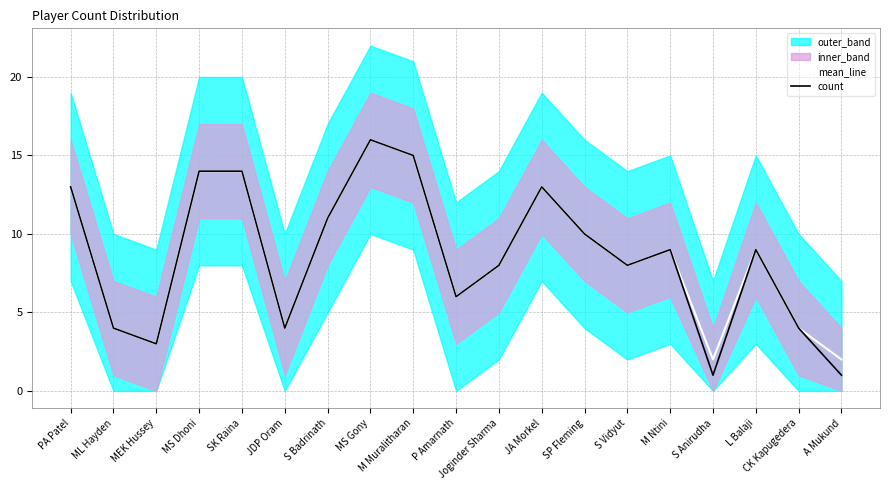

Reading left to right, what are all the values shown in this chart?

mean_line: 13	4	3	14	14	4	11	16	15	6	8	13	10	8	9	2	9	4	2
count: 13	4	3	14	14	4	11	16	15	6	8	13	10	8	9	1	9	4	1